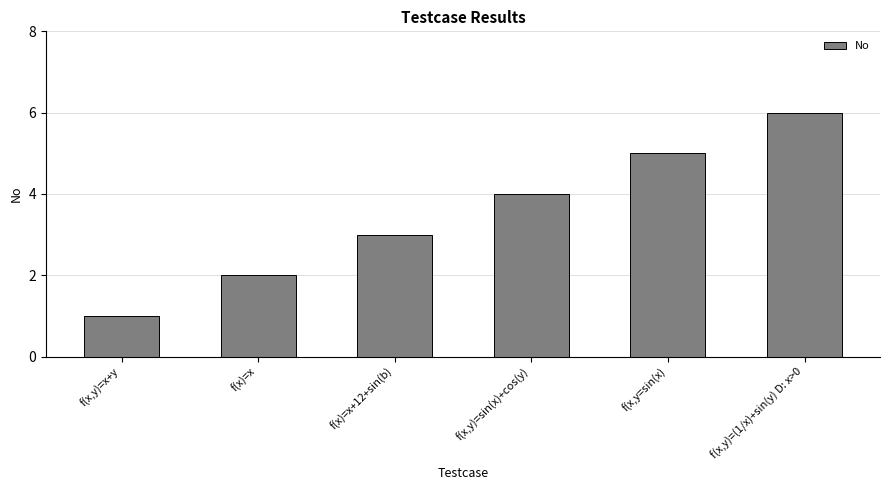

True or false: the data shows 2 at f(x,y)=x+y.

False